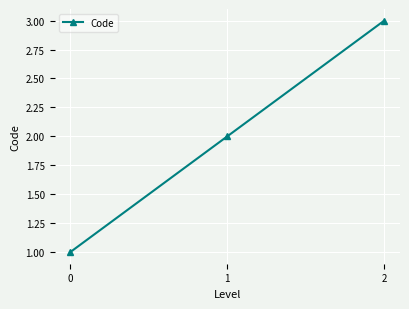

Does the chart display data point markers on the line(s)?

Yes